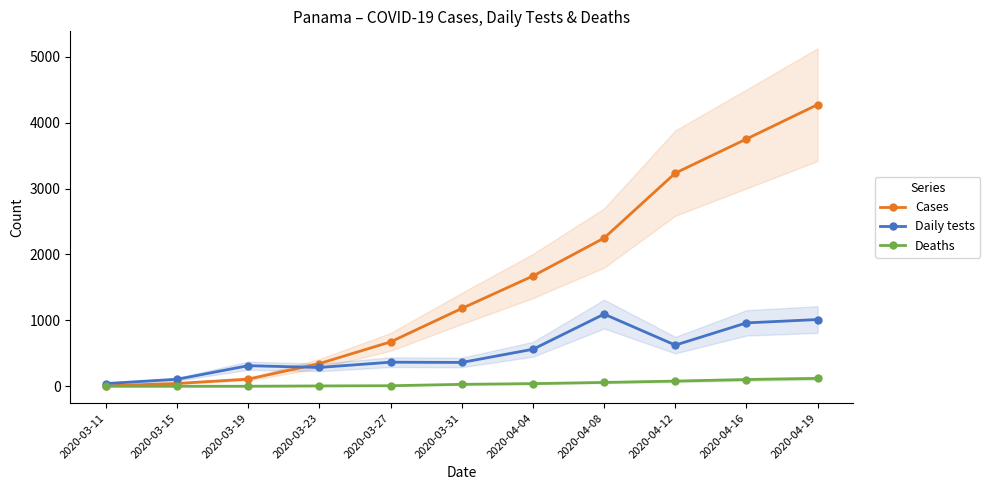

Rank the series at 2020-03-11 from highest to lowest value.

Daily tests, Cases, Deaths